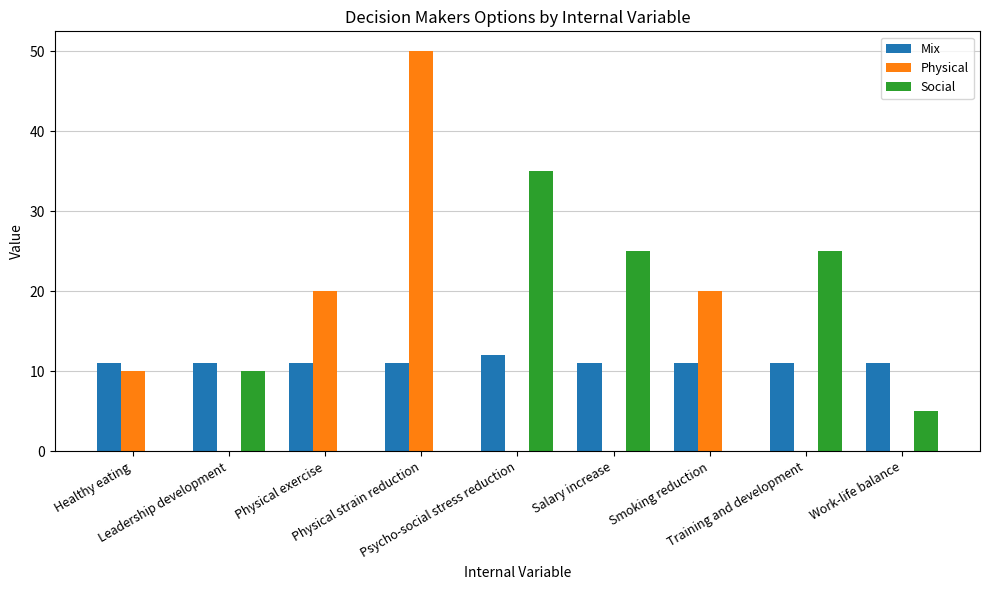

What is the sum of all Mix values?

100